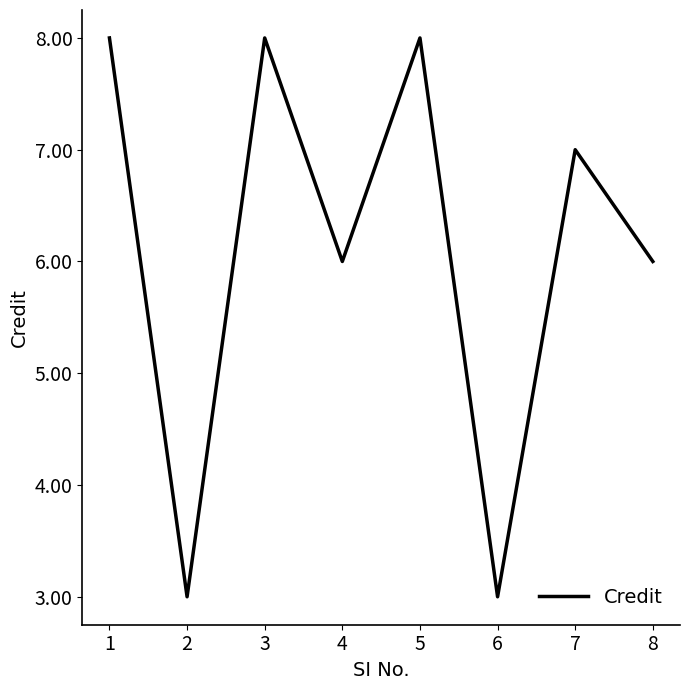

At which category does the data reach its first local peak?

3